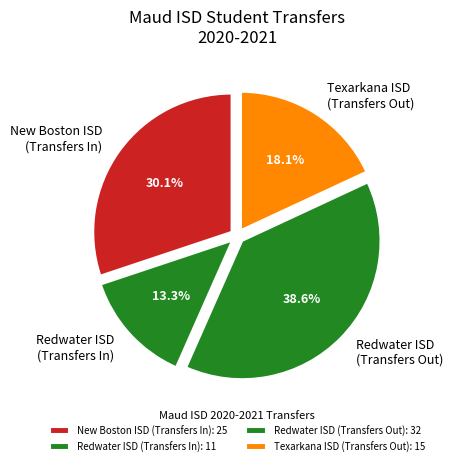

Do Texarkana ISD (Transfers Out) and Redwater ISD (Transfers In) together represent more than half of the pie?

No